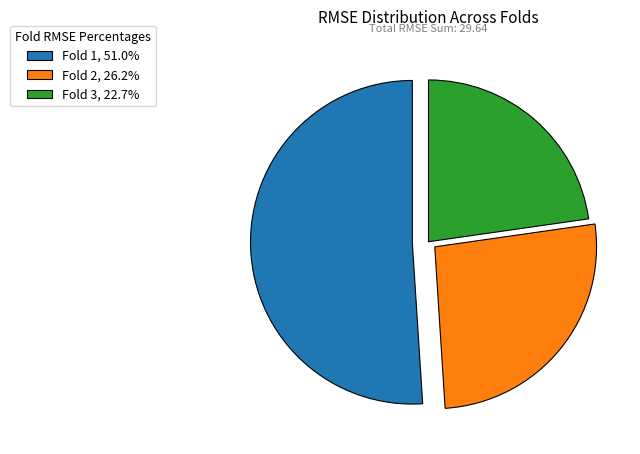

Is the sum of Fold 3, 22.7% and Fold 1, 51.0% greater than half?

Yes